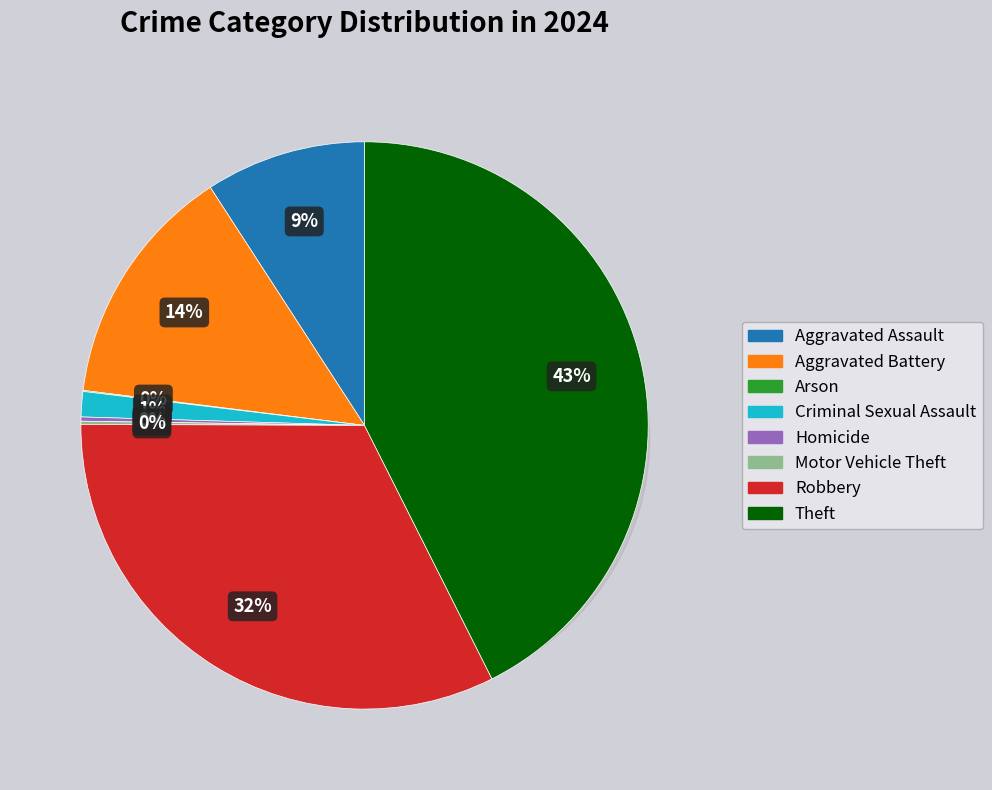

Is there a majority slice in this chart?

No